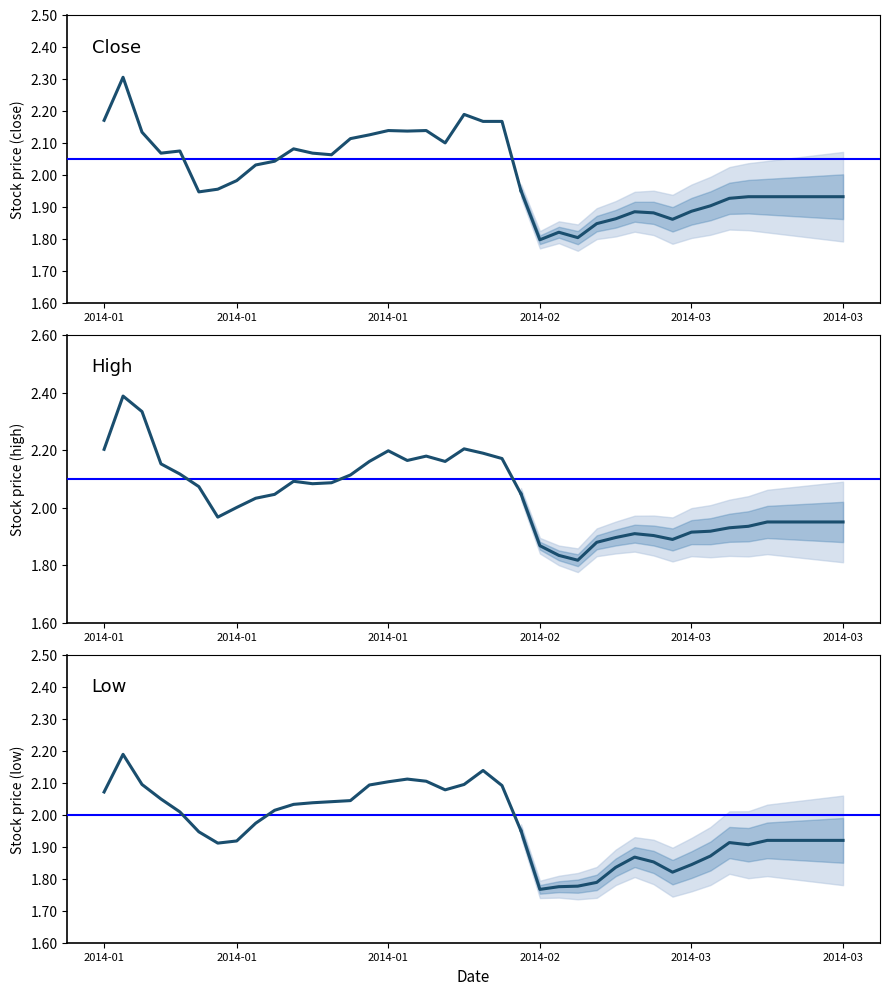

The high series shows 2.0 at 9. True or false?

True